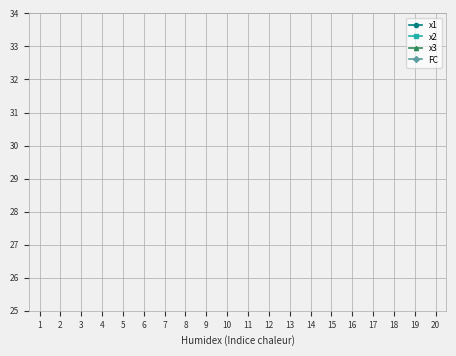

Does the chart display data point markers on the line(s)?

Yes